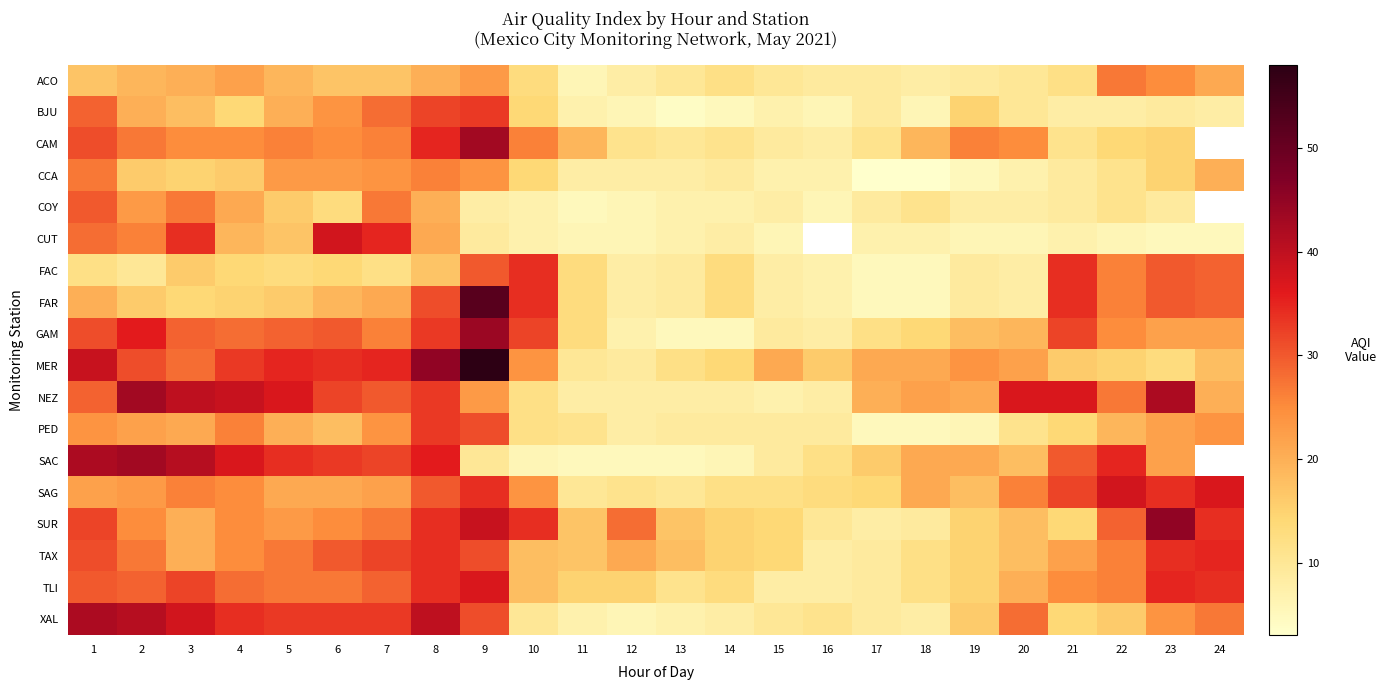

Is it true that CUT equals 8.0 at 14?

True